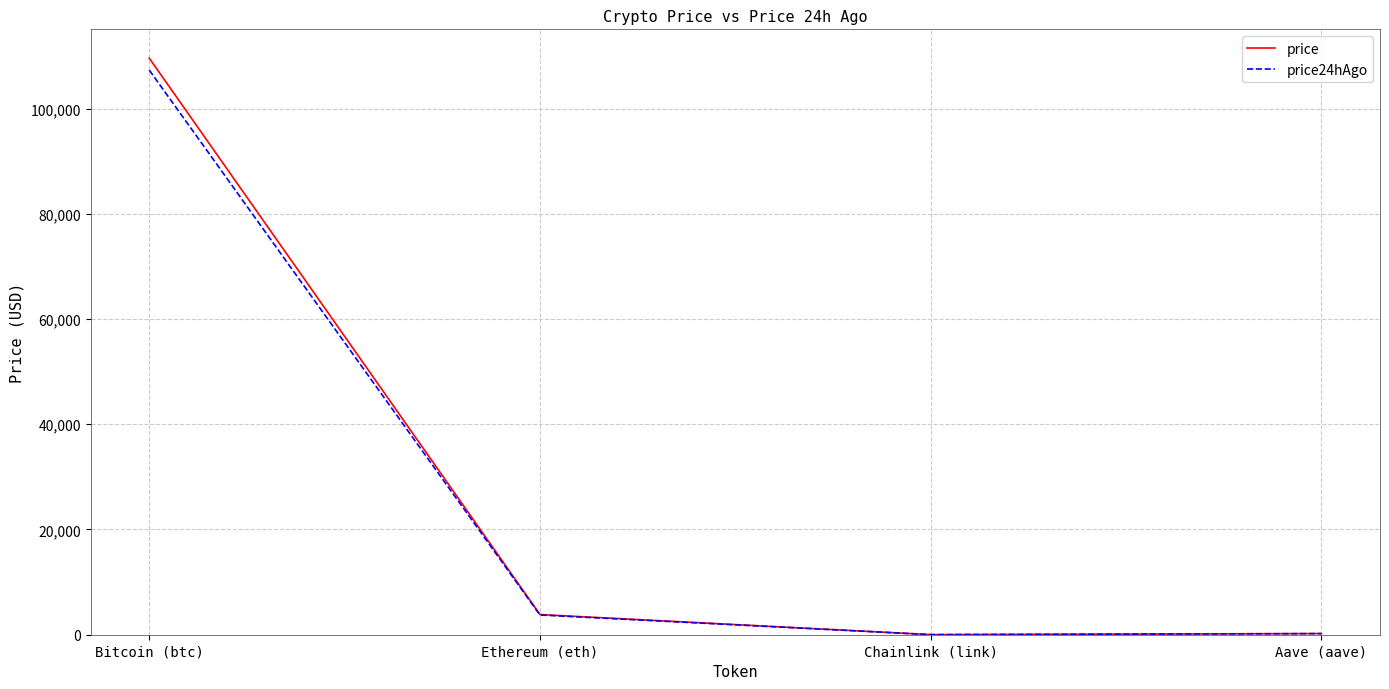

Which series has the largest range (max minus min)?

price